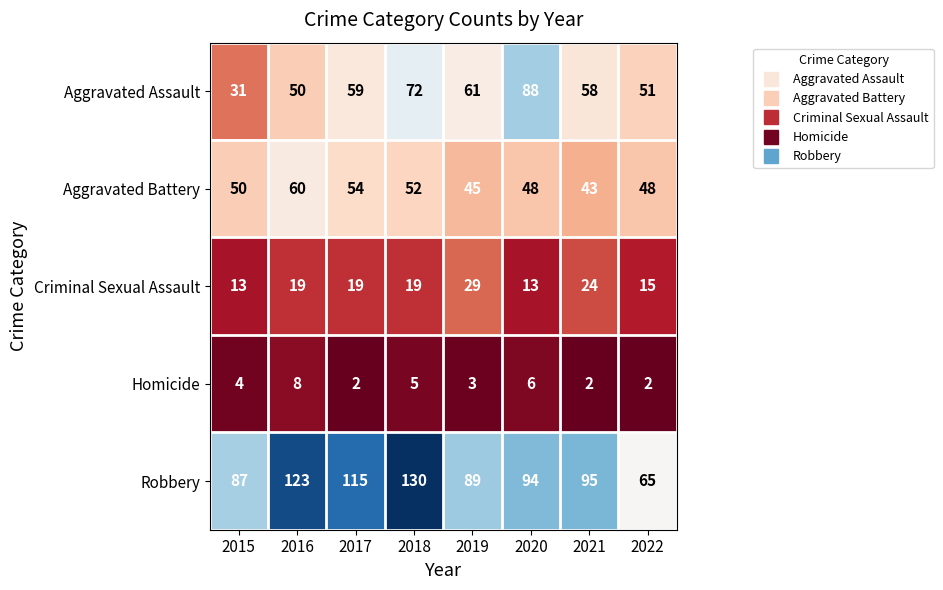

The value of Aggravated Assault at 2018 is 95. True or false?

False